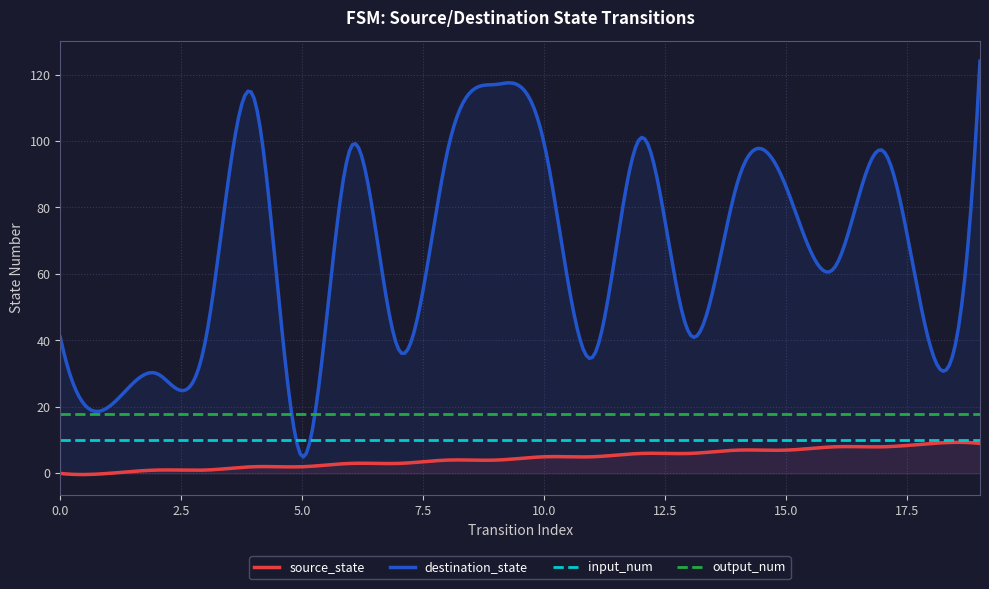

Between 3 and 14, which is larger?

14